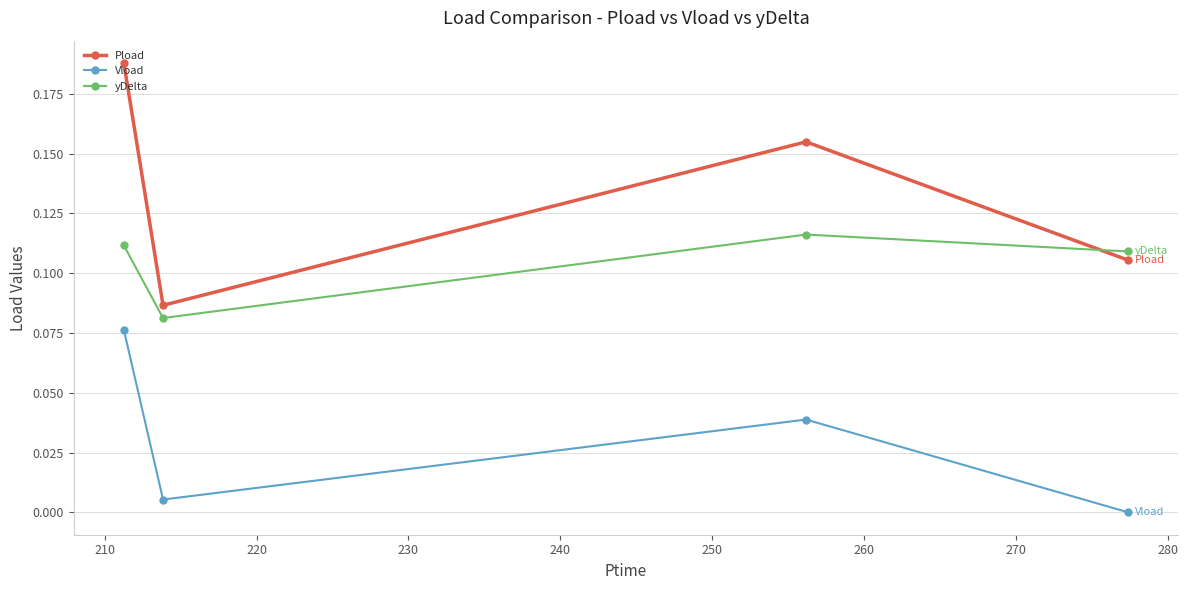

What is the sum of all Pload values?

0.5